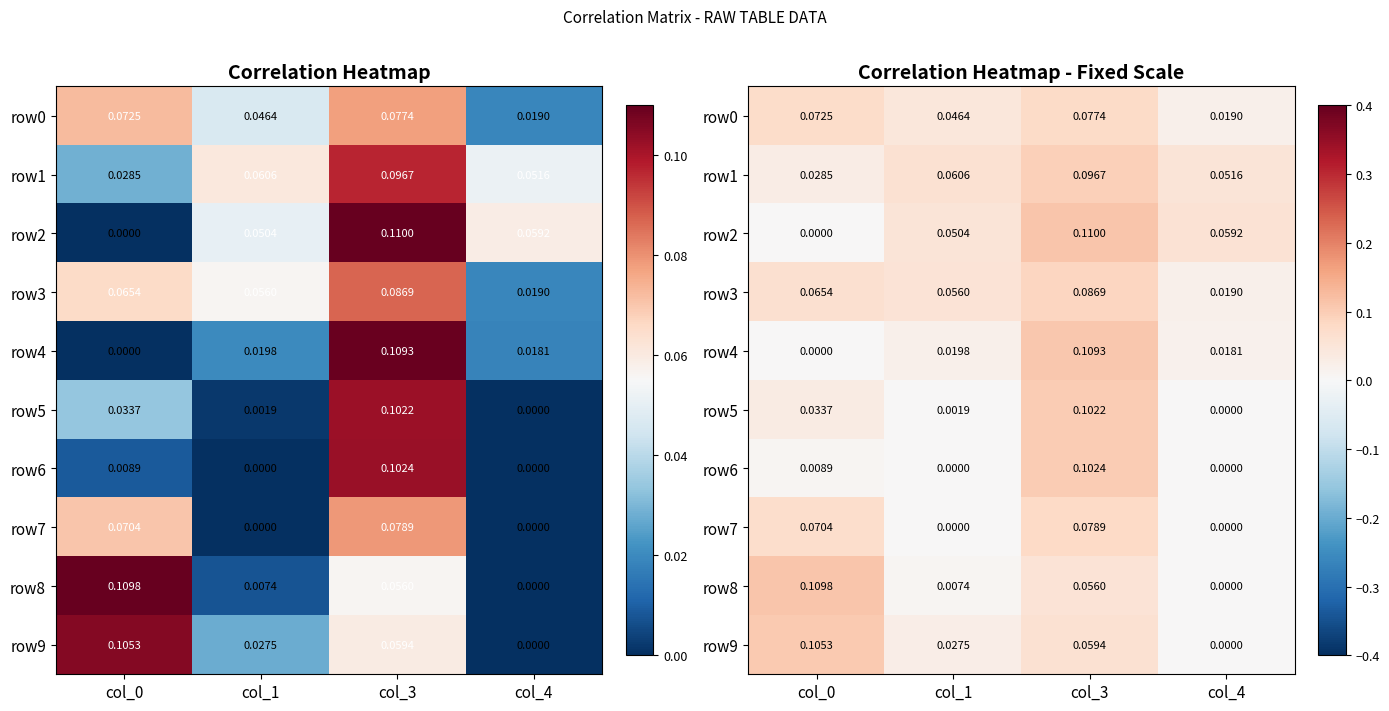

What is the difference between the highest and lowest values at col_4?

0.1